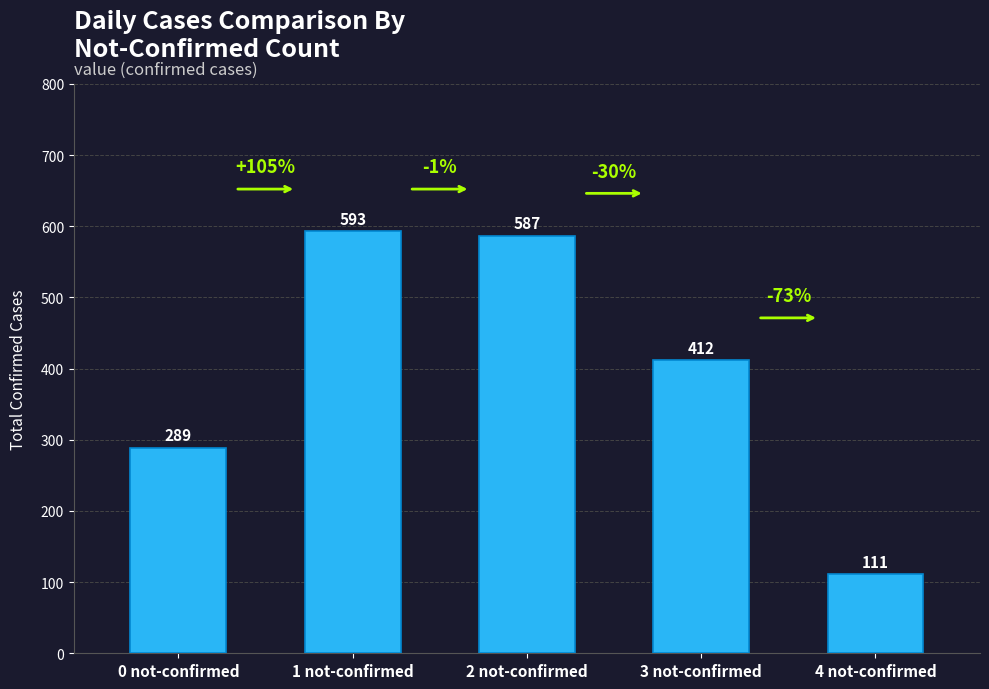

Reading left to right, transcribe all the data shown in this chart.

0 not-confirmed=289	1 not-confirmed=593	2 not-confirmed=587	3 not-confirmed=412	4 not-confirmed=111